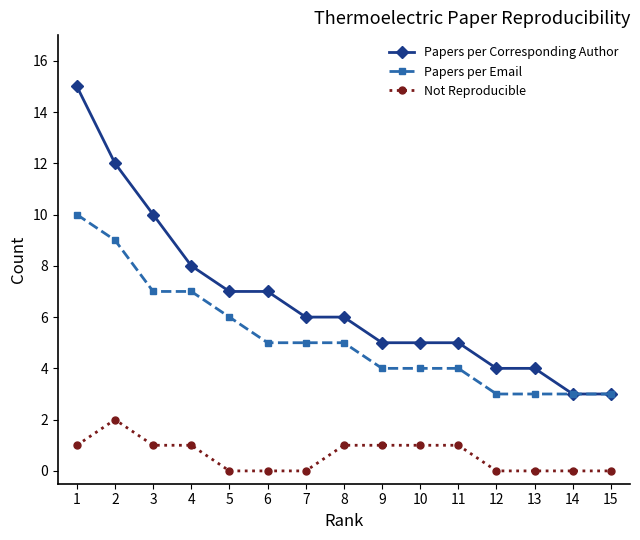

List the series in order of their overall mean, highest first.

Papers per Corresponding Author, Papers per Email, Not Reproducible